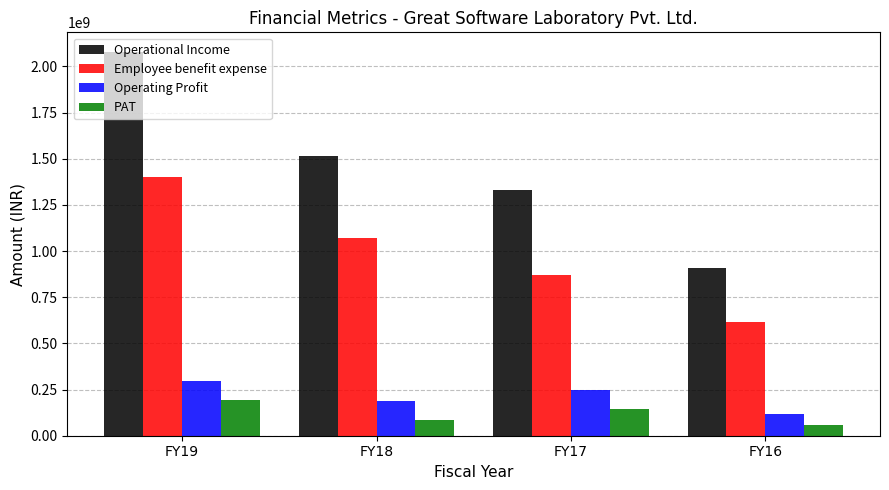

At which label is Employee benefit expense closest to 1008248156?

FY18